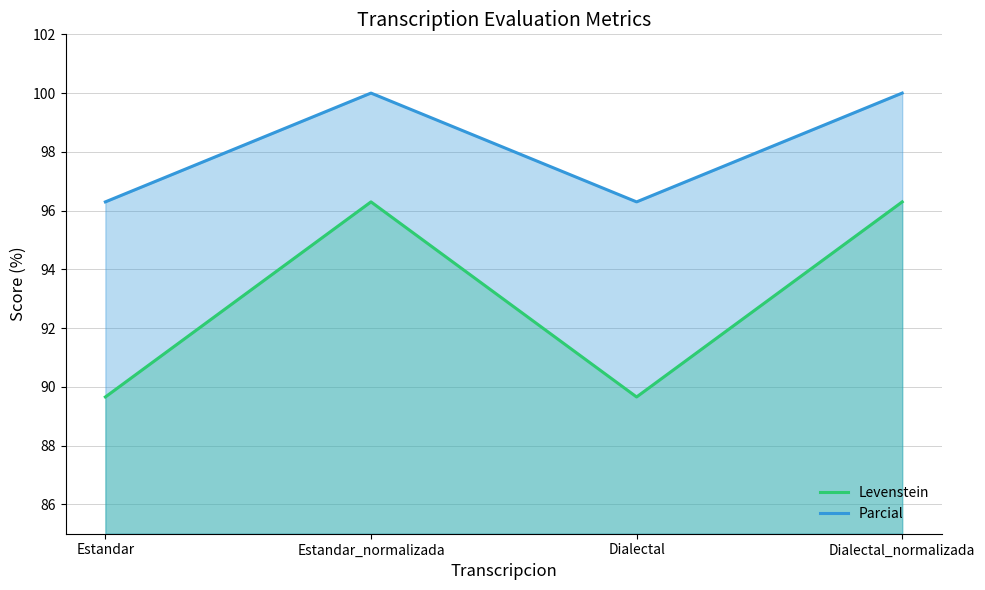

In Levenstein, how many points are lower than both neighbors (excluding endpoints)?

1